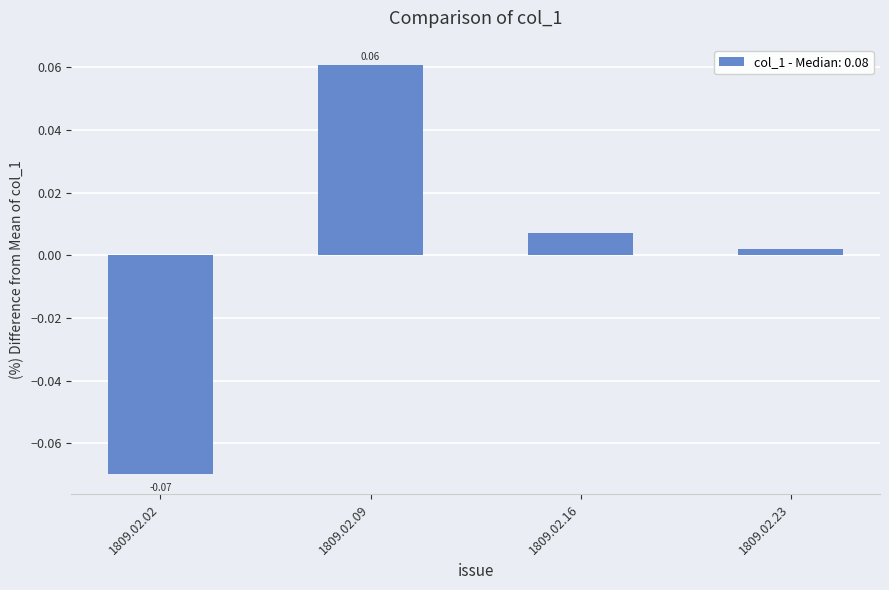

How many data points are less than 0?

1